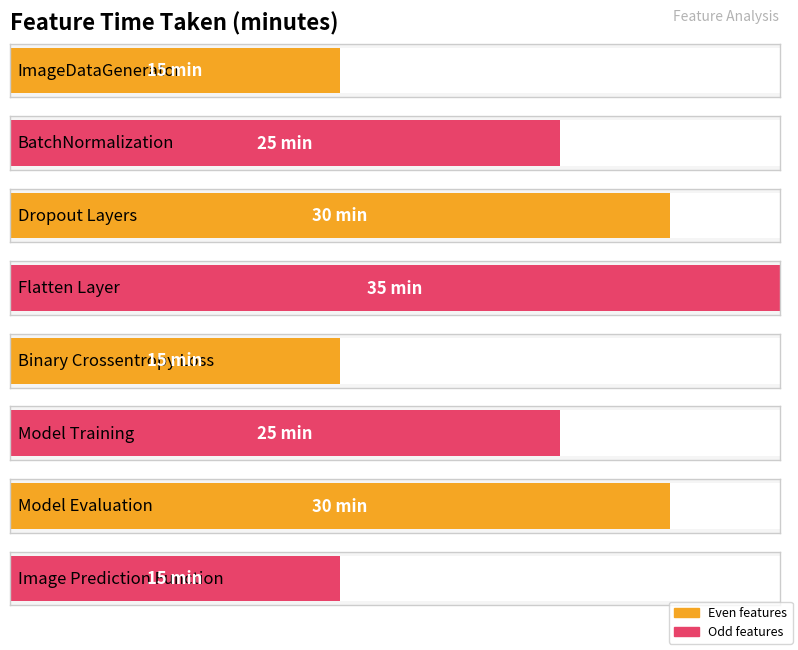

What is the value of the 4th bar from the left?

35